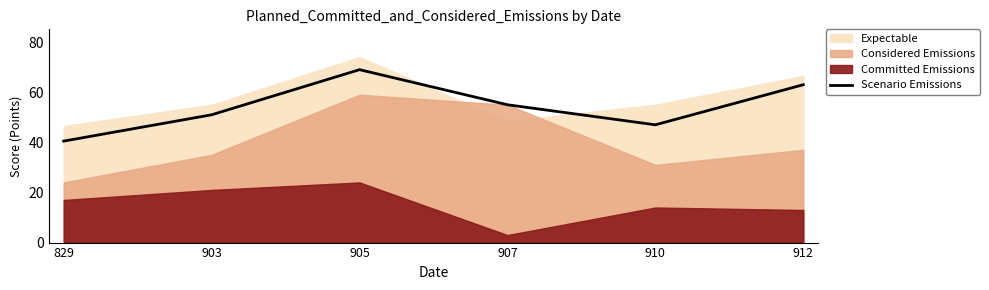

True or false: Scenario Emissions has a value of 108.8 at 912.

False